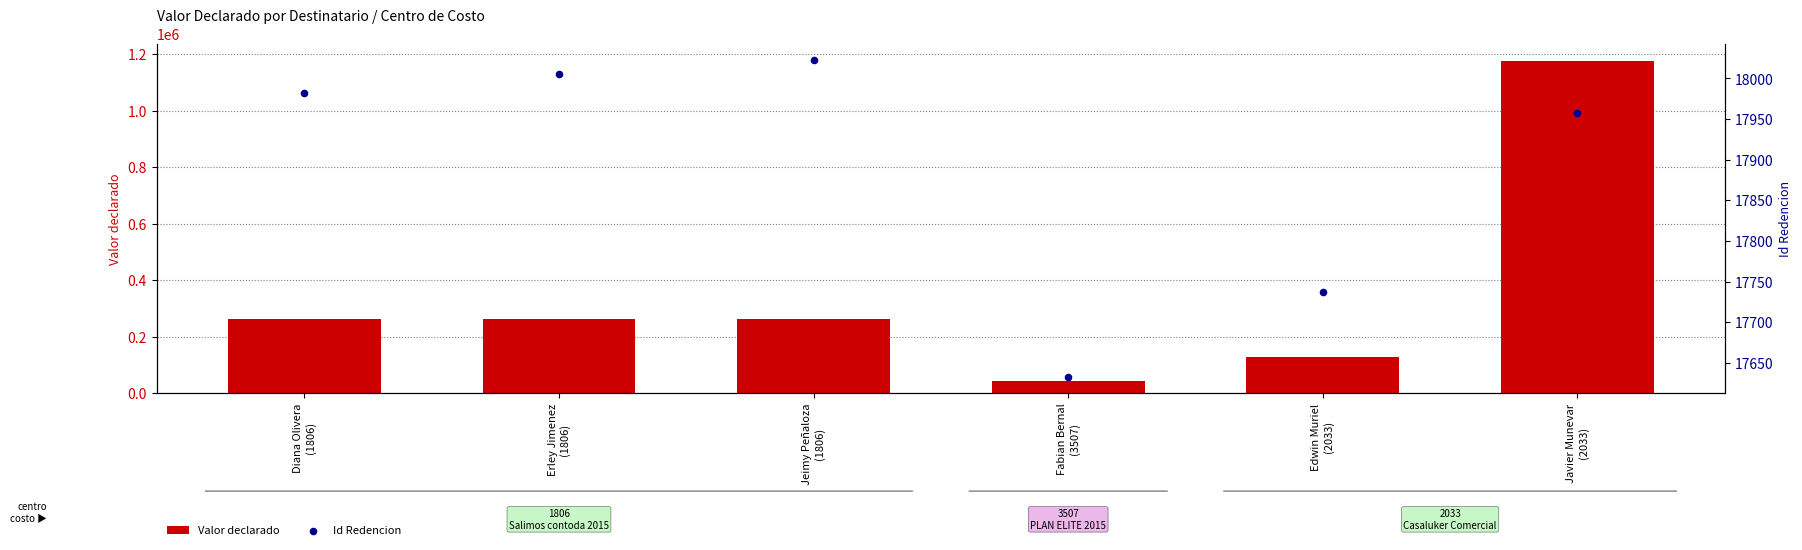

At which category is the sum across all series the highest?

Javier Munevar
(2033)